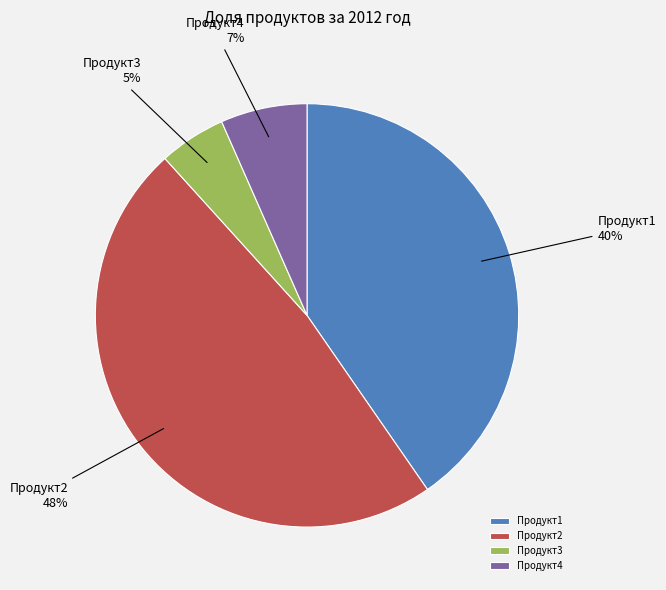

Is the sum of Продукт2 and Продукт1 greater than half?

Yes